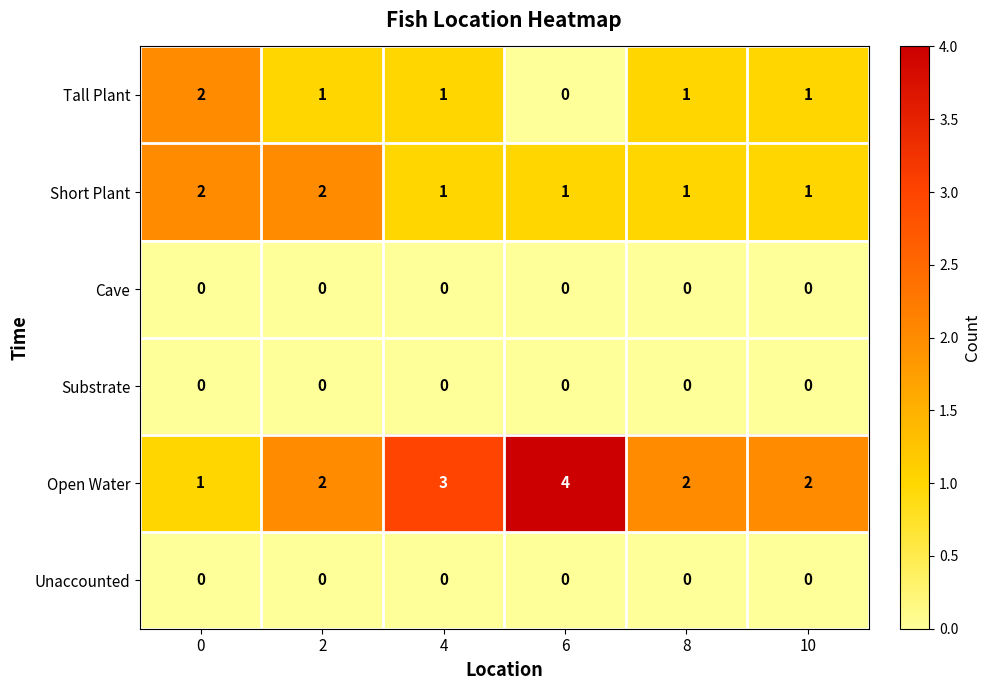

How many distinct data groups are displayed?

6